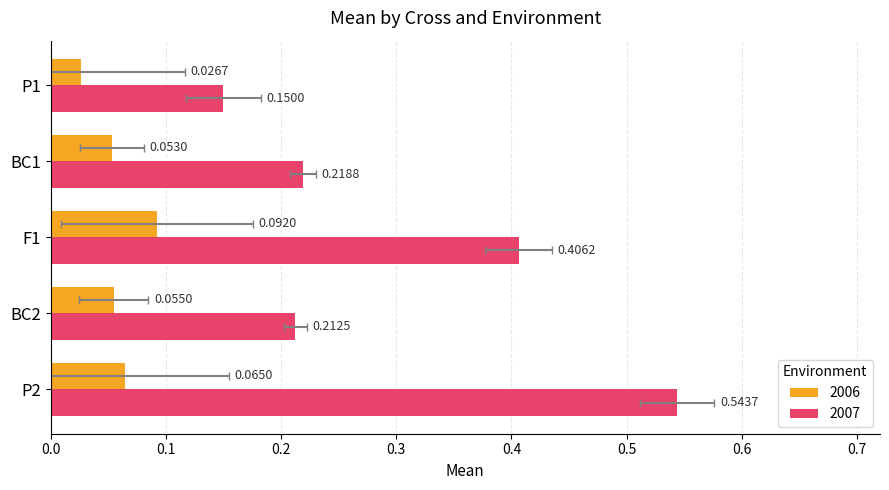

Reading right to left, what are all the values shown in this chart?

2006: 0.1	0.1	0.1	0.1	0.0
2007: 0.5	0.2	0.4	0.2	0.1